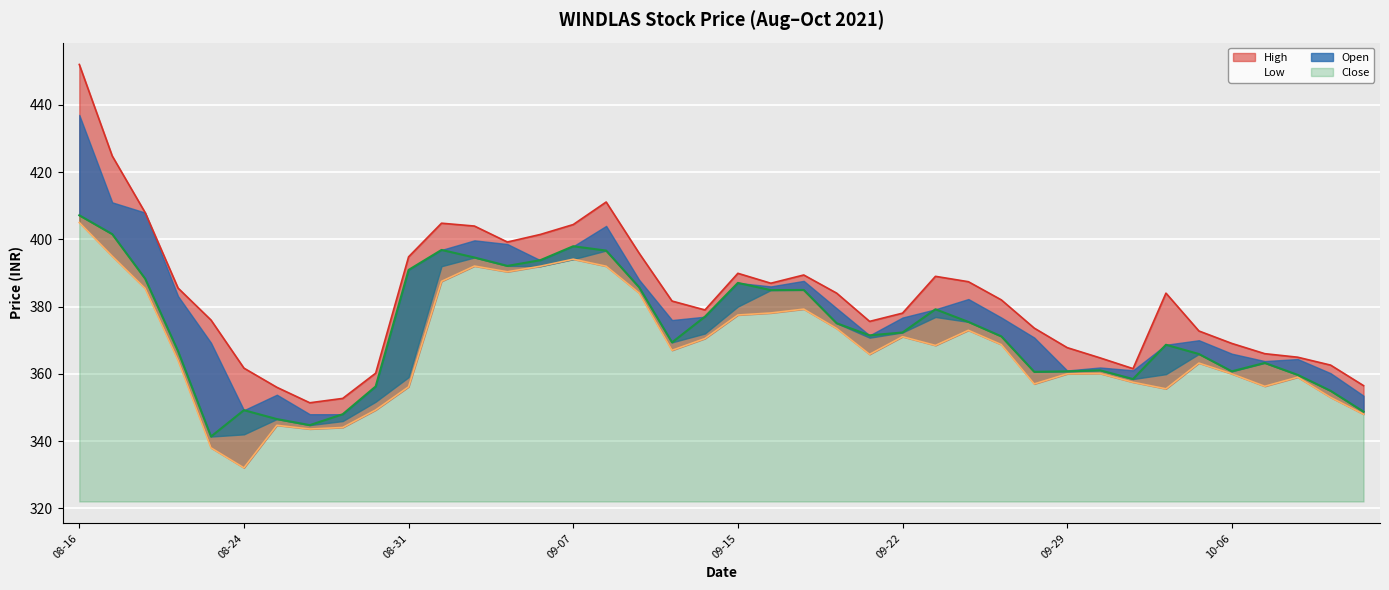

What is the approximate value of High at 2021-08-23?

376.0